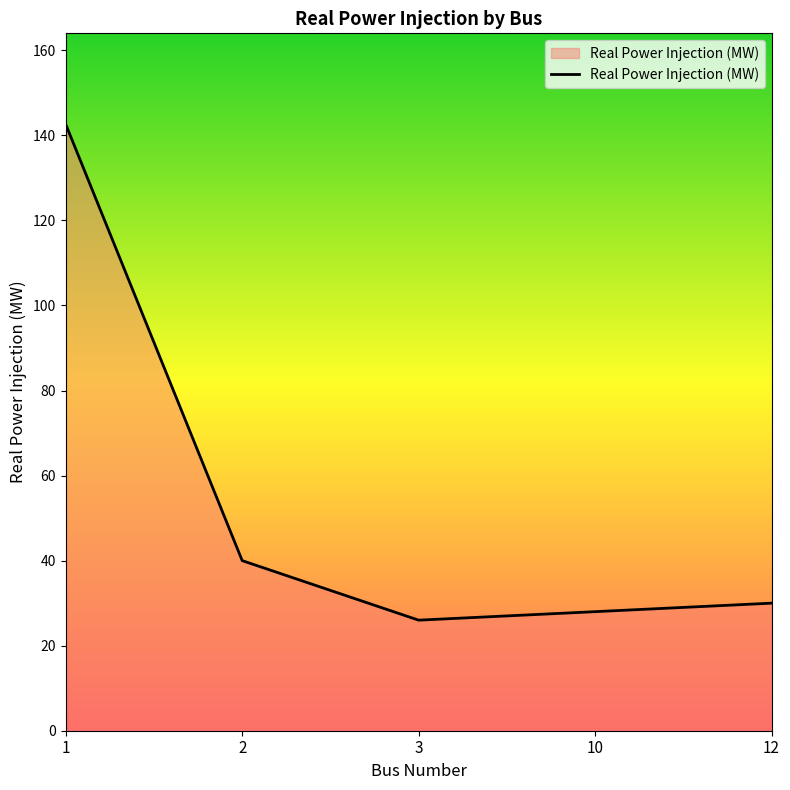

Approximately how many times larger is the value at 3 compared to 12?

0.9